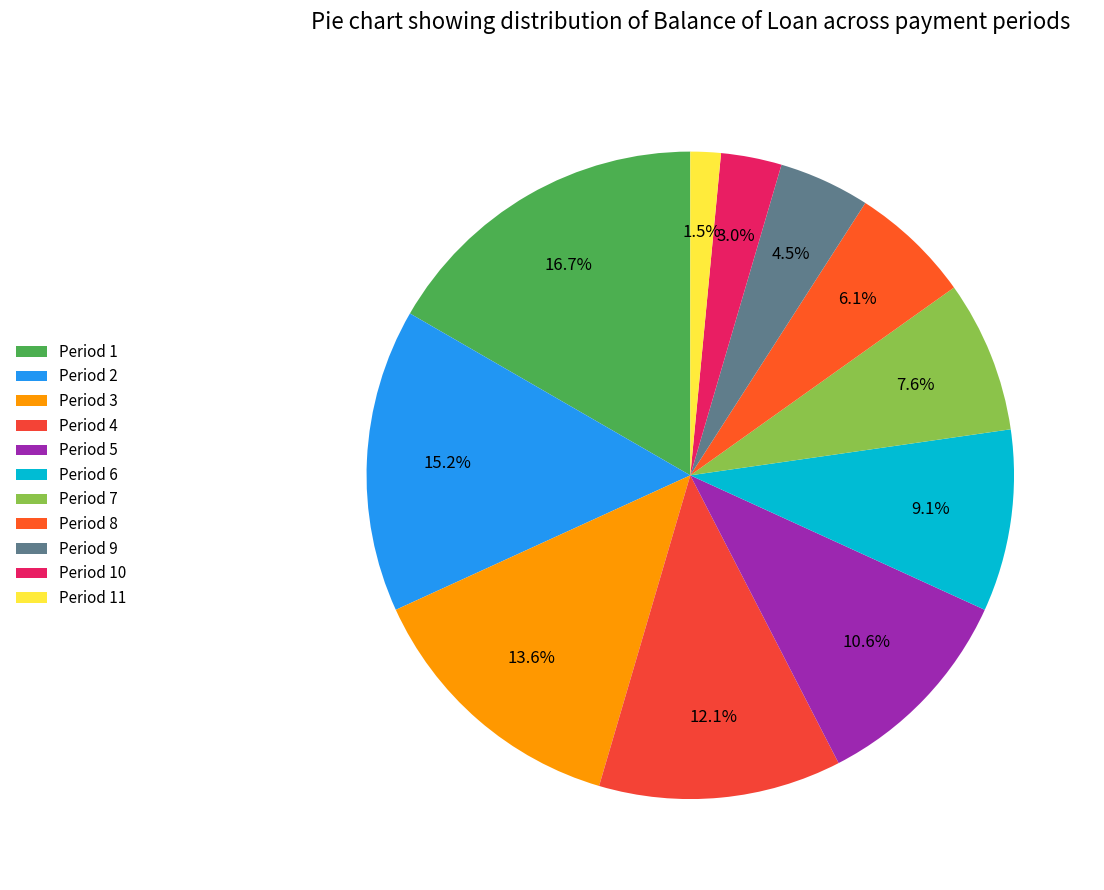

Count the number of slices in the pie.

11